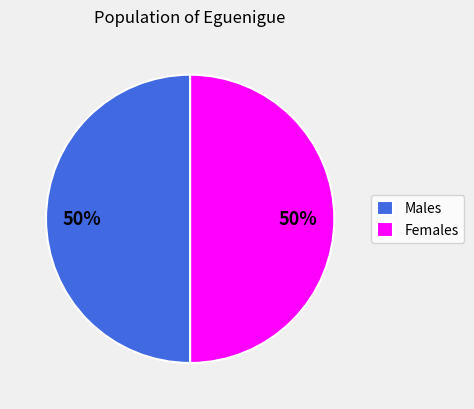

What percentage is the Males slice, to the nearest percent?

50%